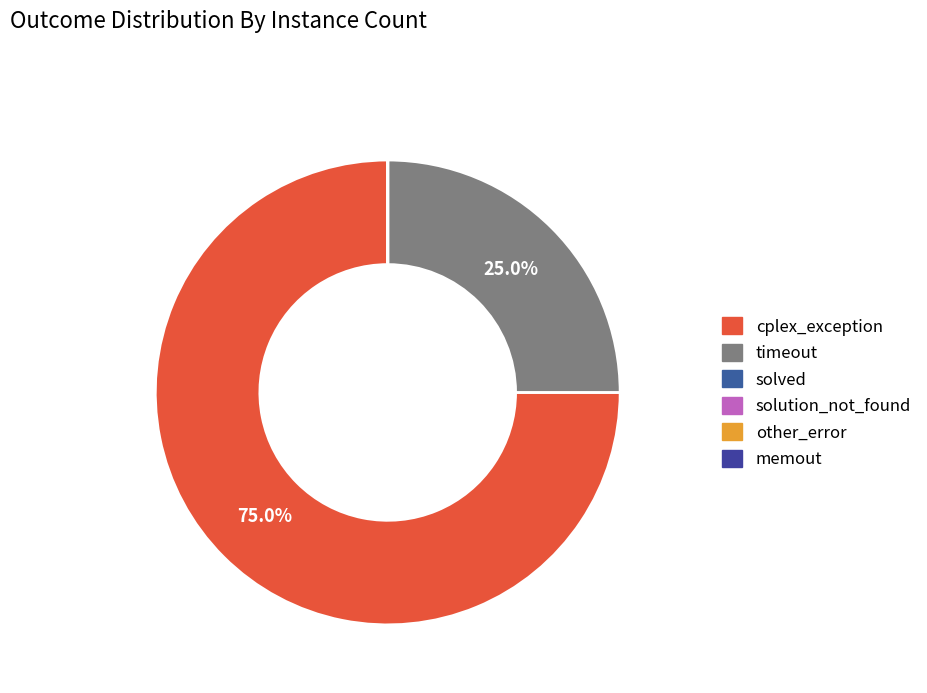

Does any single category account for the majority?

Yes